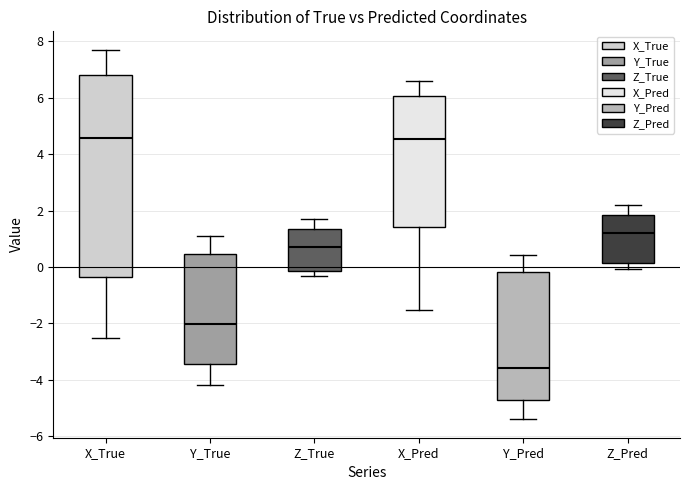

Reading left to right, read every box against the y-axis: the position of its median line, the range the box covers, and the ends of its whiskers. The values are not printed on the chart, so give them approximately, as read against the axis.

X_True: median 4.6, box -0.4 to 6.8, whiskers -2.6 to 7.6
Y_True: median -2.0, box -3.4 to 0.4, whiskers -4.2 to 1.0
Z_True: median 0.8, box -0.2 to 1.4, whiskers -0.4 to 1.8
X_Pred: median 4.6, box 1.4 to 6.0, whiskers -1.6 to 6.6
Y_Pred: median -3.6, box -4.8 to -0.2, whiskers -5.4 to 0.4
Z_Pred: median 1.2, box 0.2 to 1.8, whiskers 0.0 to 2.2